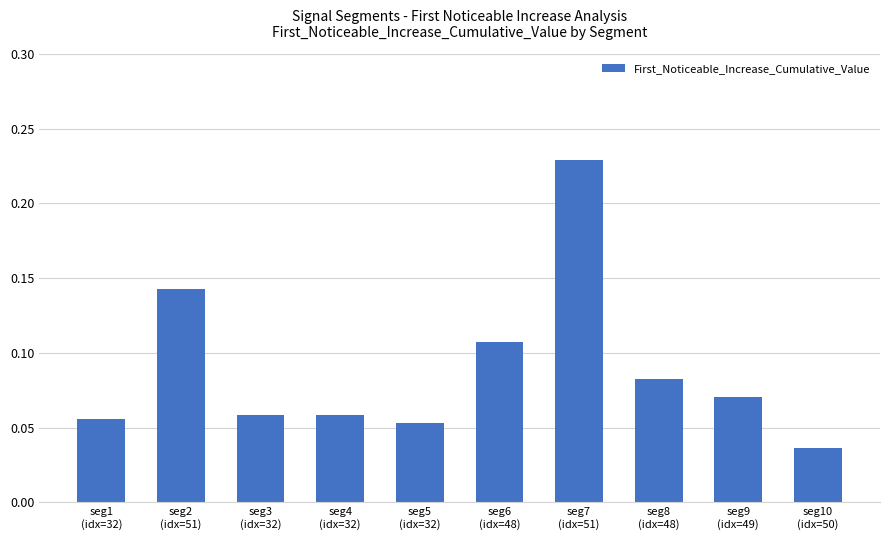

What is the sum of all values?

0.9